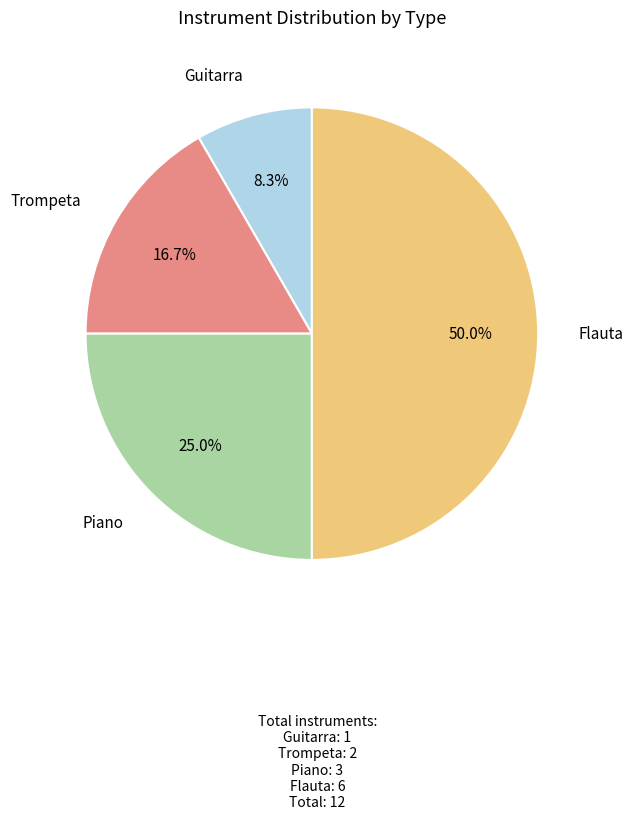

Count the number of slices in the pie.

4